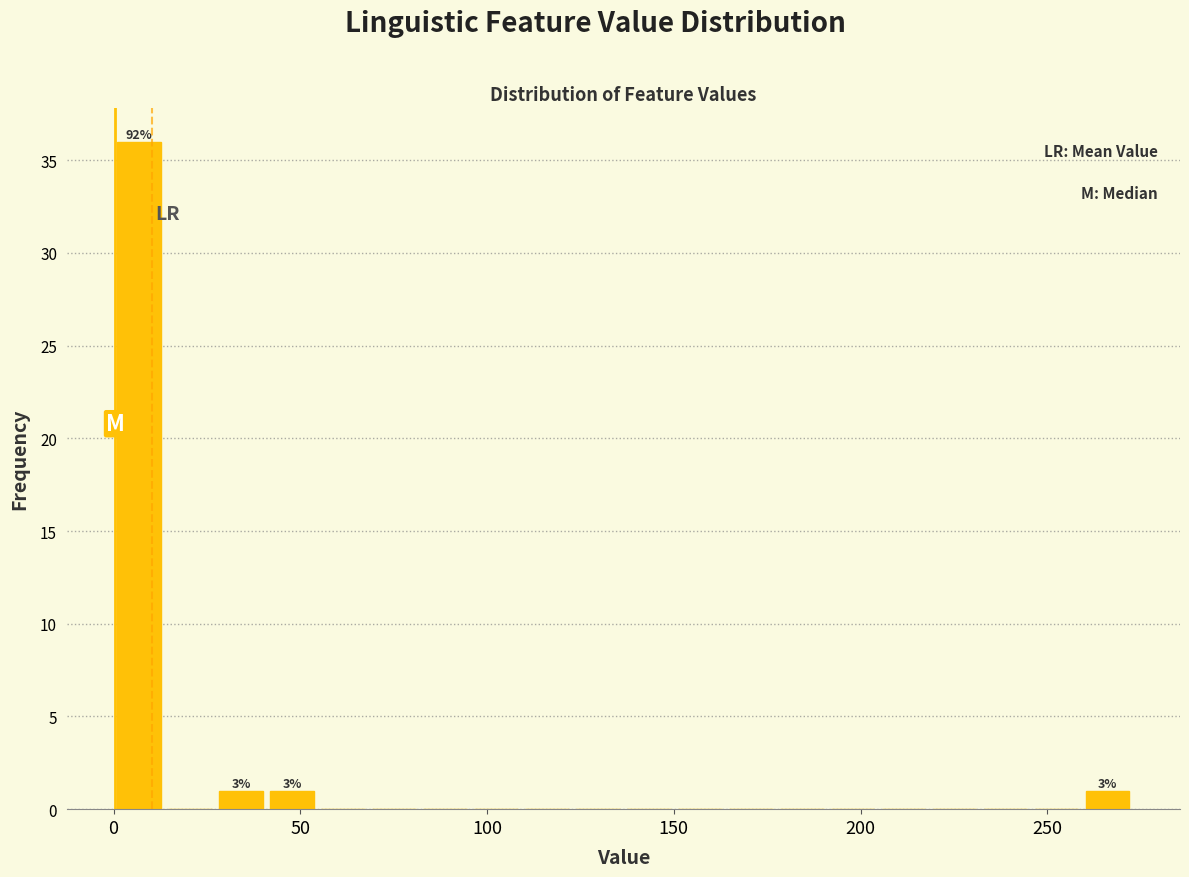

Around what value on the x-axis is the tallest bar? Give the approximate position of its centre, as read against the axis.

5